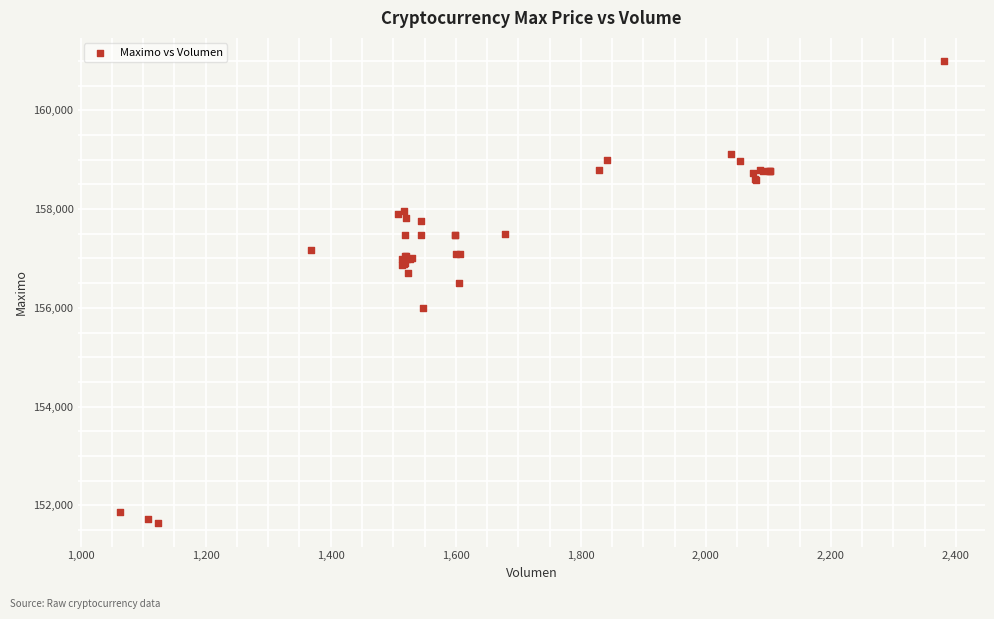

What Y value in the scatter plot is closest to 156316?

156500